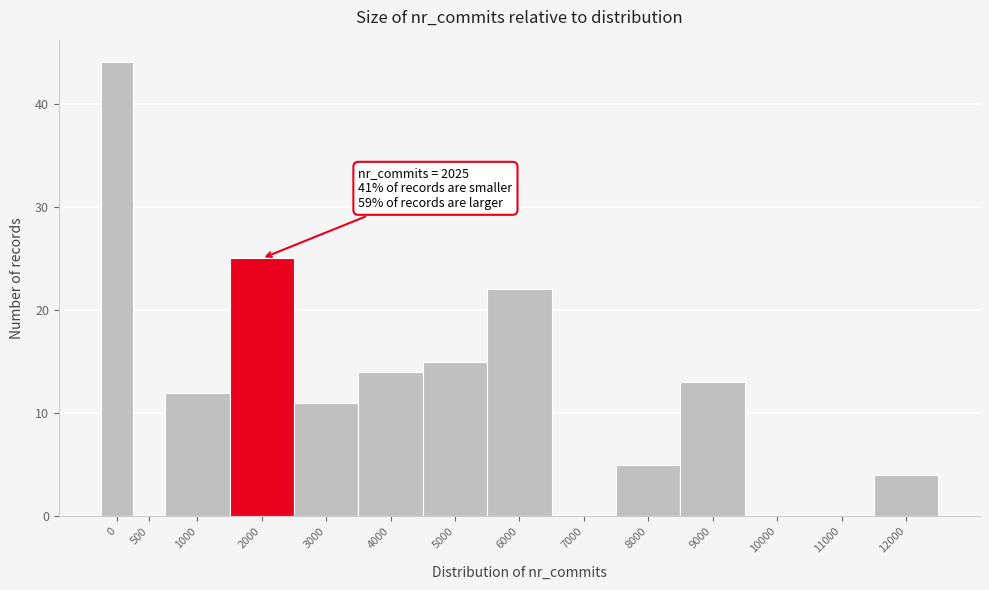

Reading left to right, transcribe all the data shown in this chart.

0=44	500=0	1000=12	2000=25	3000=11	4000=14	5000=15	6000=22	7000=0	8000=5	9000=13	10000=0	11000=0	12000=4